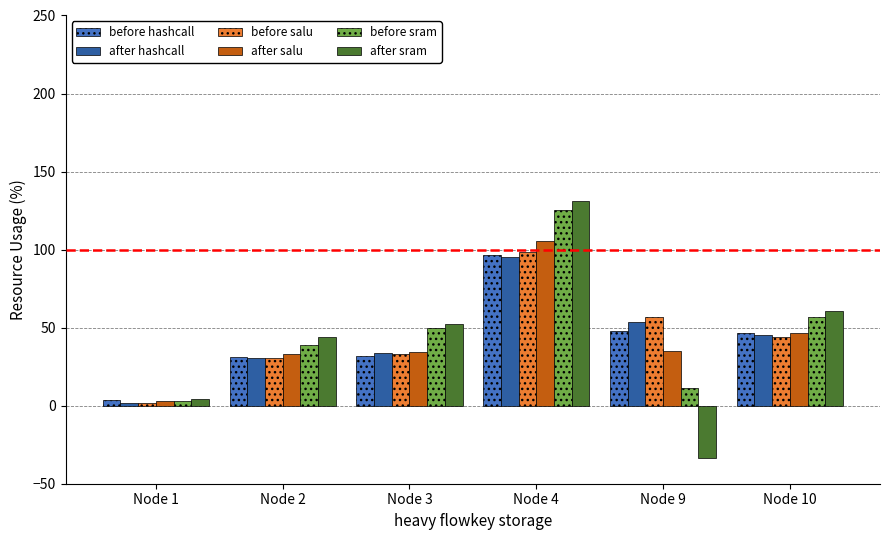

What is the maximum value for before salu?

98.6